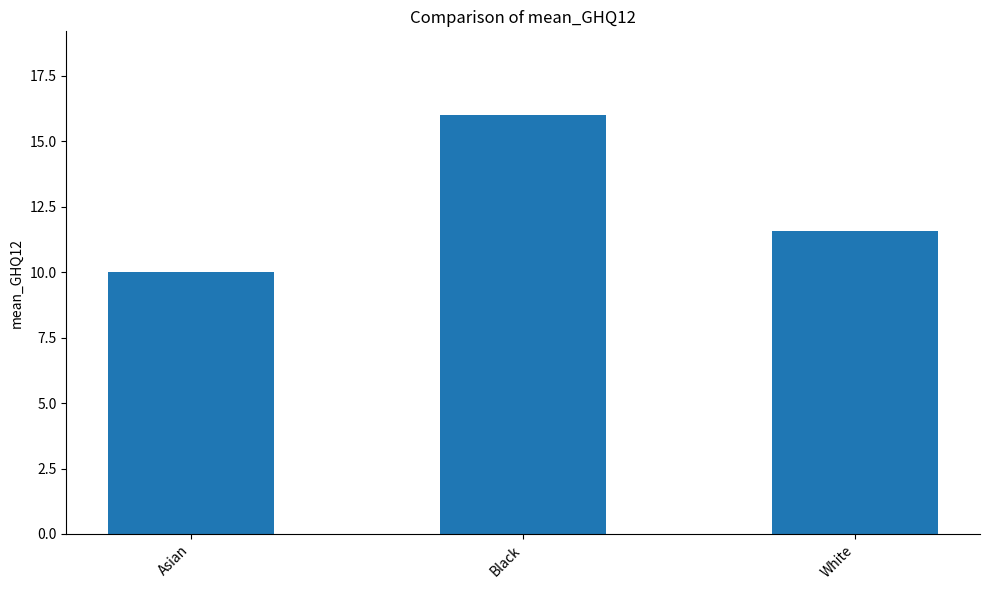

Count the values in the range 10 to 16.

3